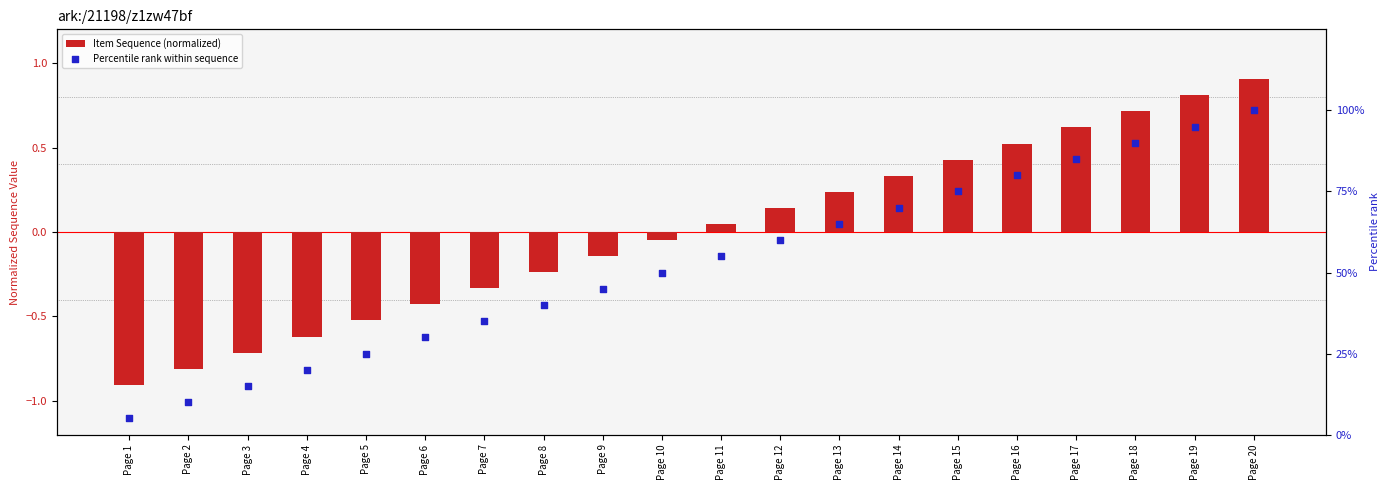

Which series has the widest spread of Y values?

Percentile rank within sequence